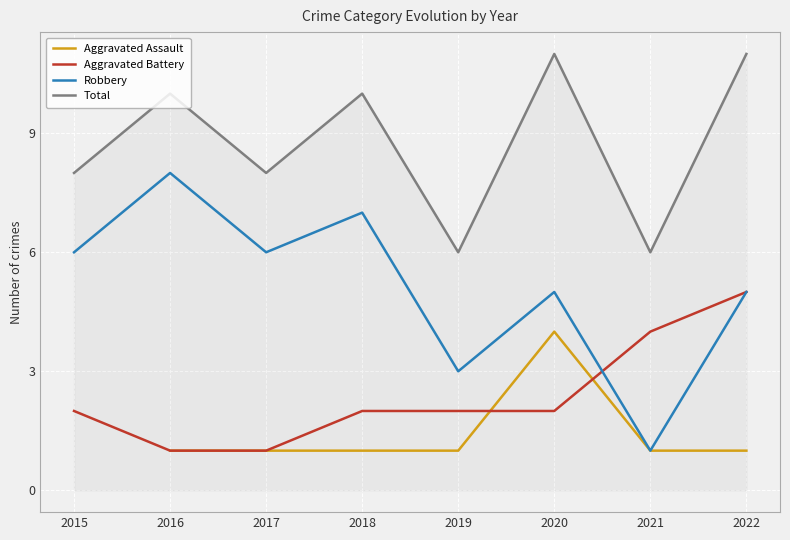

The value of Robbery at 2018 is 3.0. True or false?

False